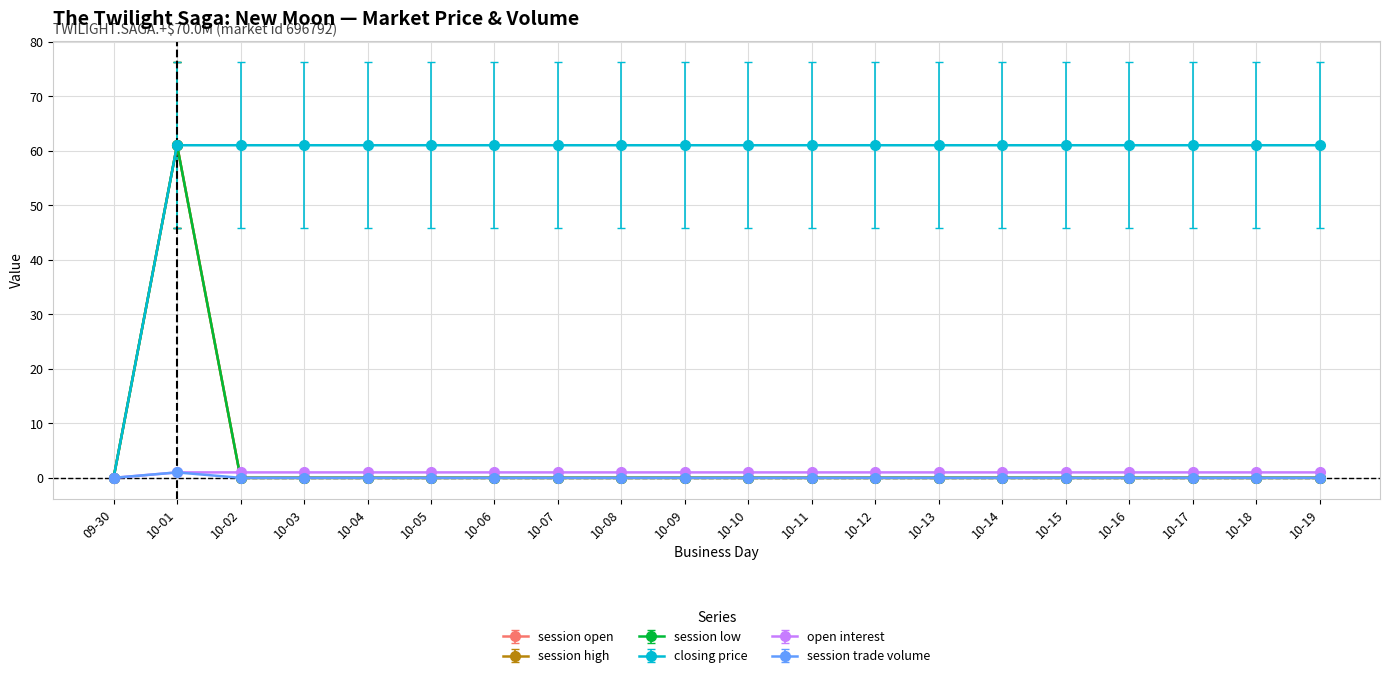

At how many categories does at least one series exceed 20?

19